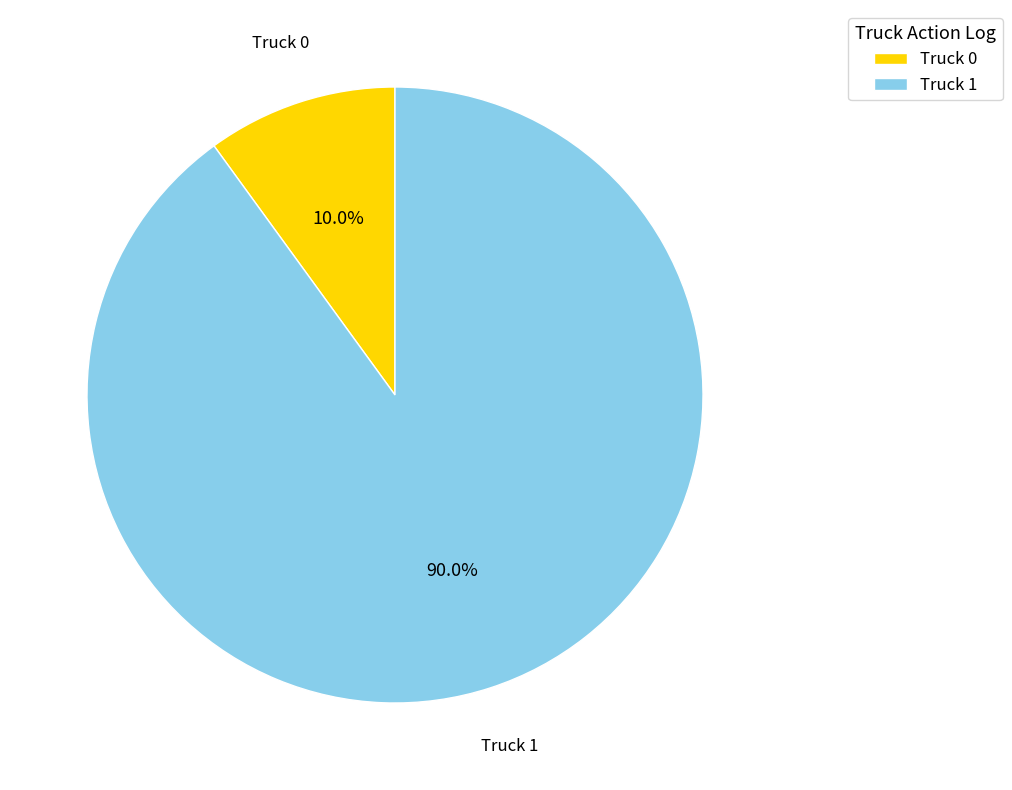

Which slice is the smallest?

Truck 0